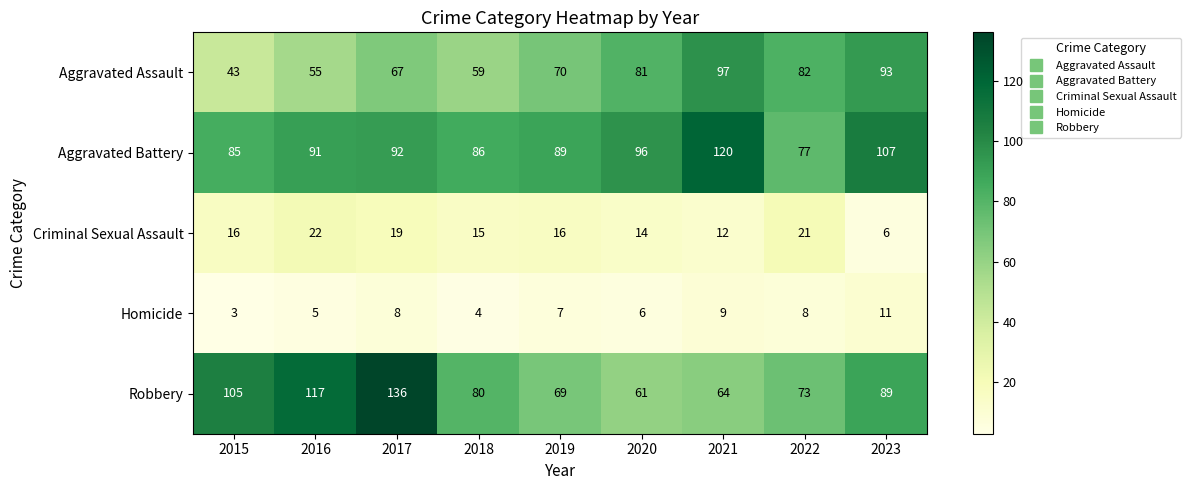

At which category is the sum across all series the highest?

2017